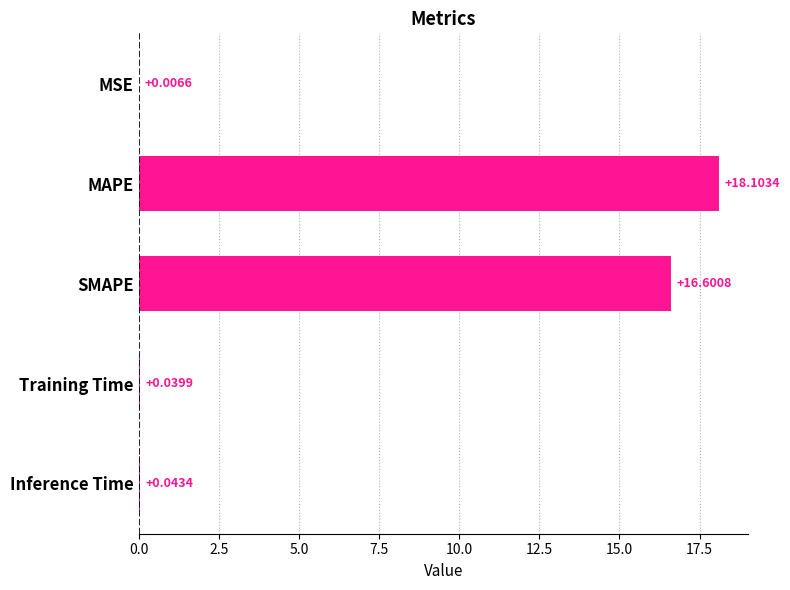

Which has a higher value, SMAPE or Training Time?

SMAPE